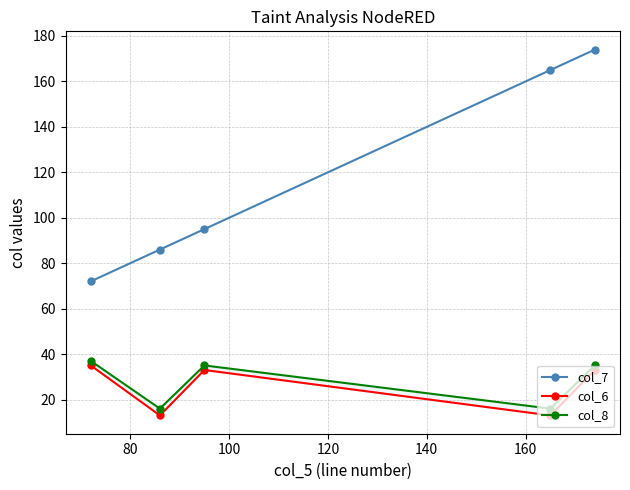

What is the highest value of the col_7 series?

174